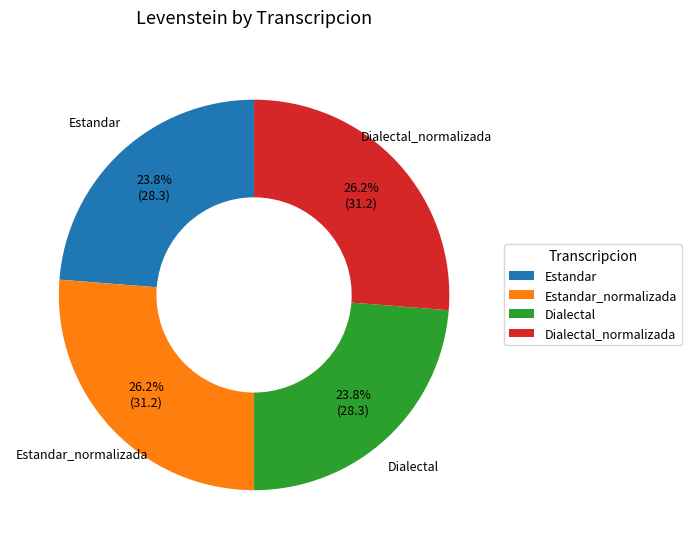

To the nearest percent, what is the difference between the largest and smallest slice percentages?

2%